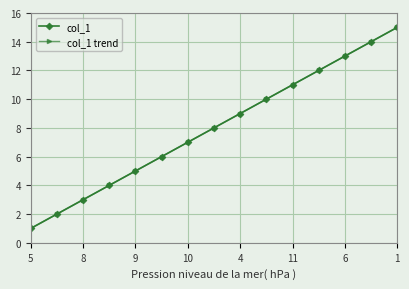

True or false: col_1 and col_1 trend intersect in this chart.

False